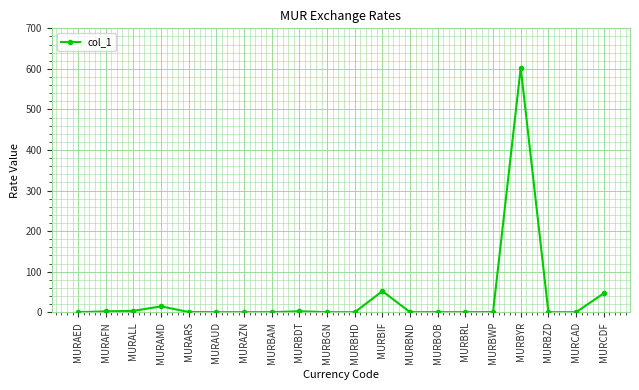

What is the label of the 1st point from the right?

MURCDF